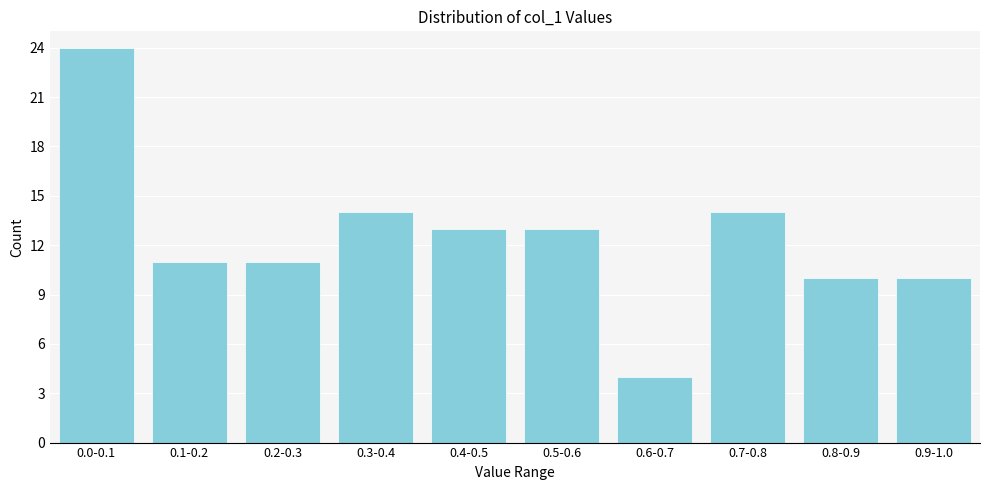

Reading left to right, transcribe all the data shown in this chart.

24	11	11	14	13	13	4	14	10	10